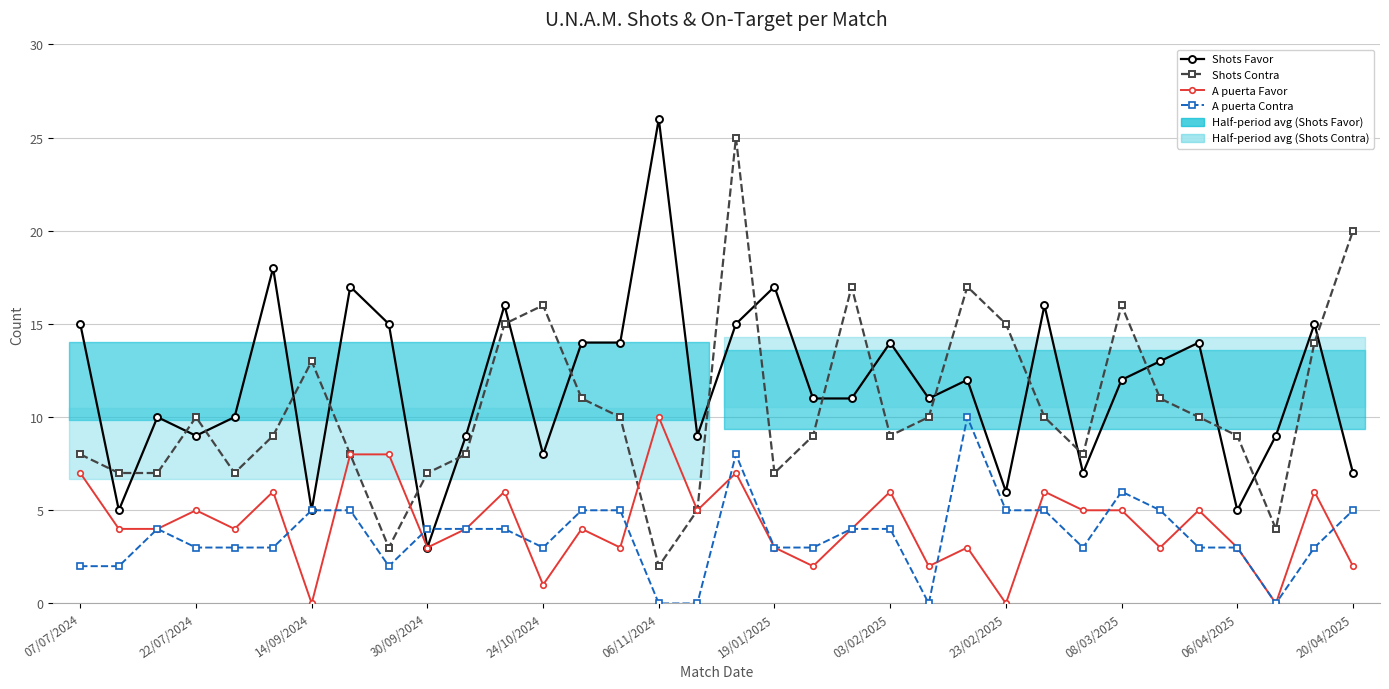

Which series has the largest total across all categories?

Shots Favor